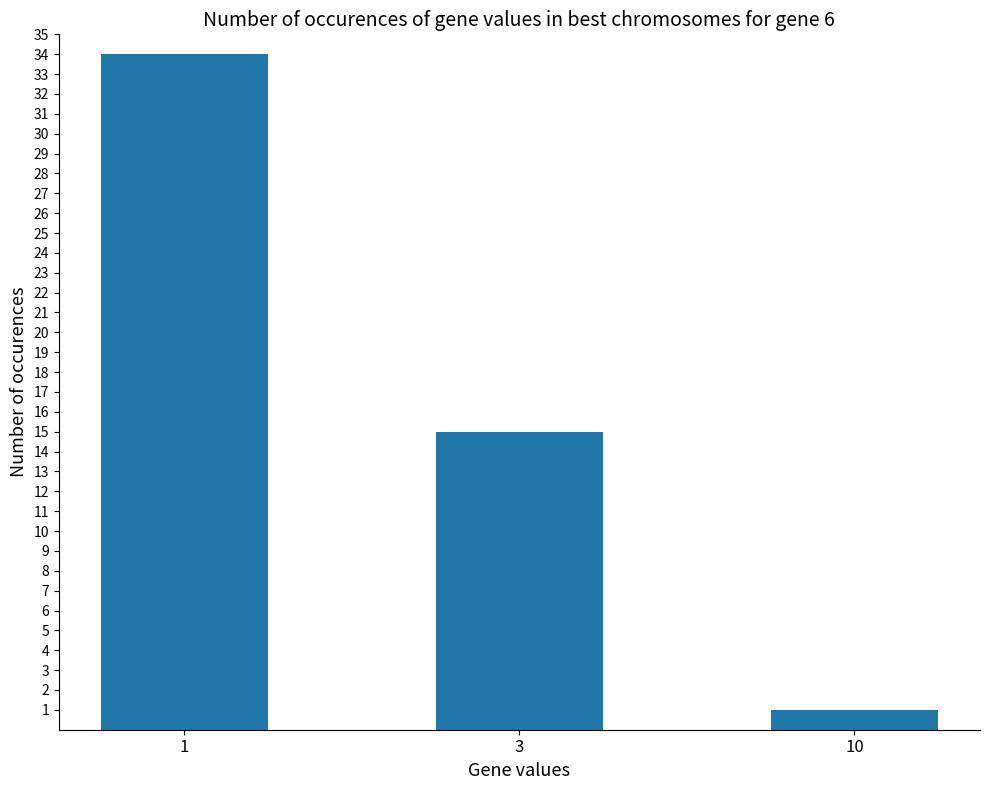

What is the smallest value displayed?

1